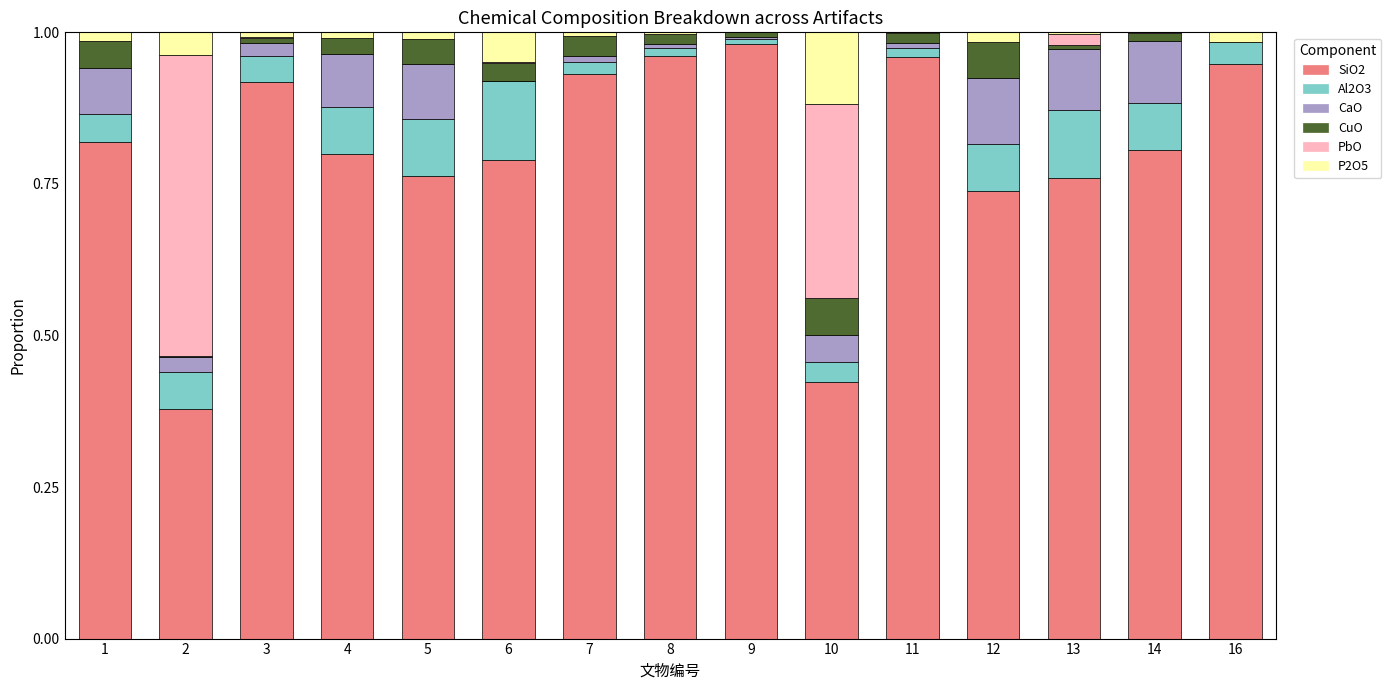

The value of CaO at 13 is 0.2. True or false?

False